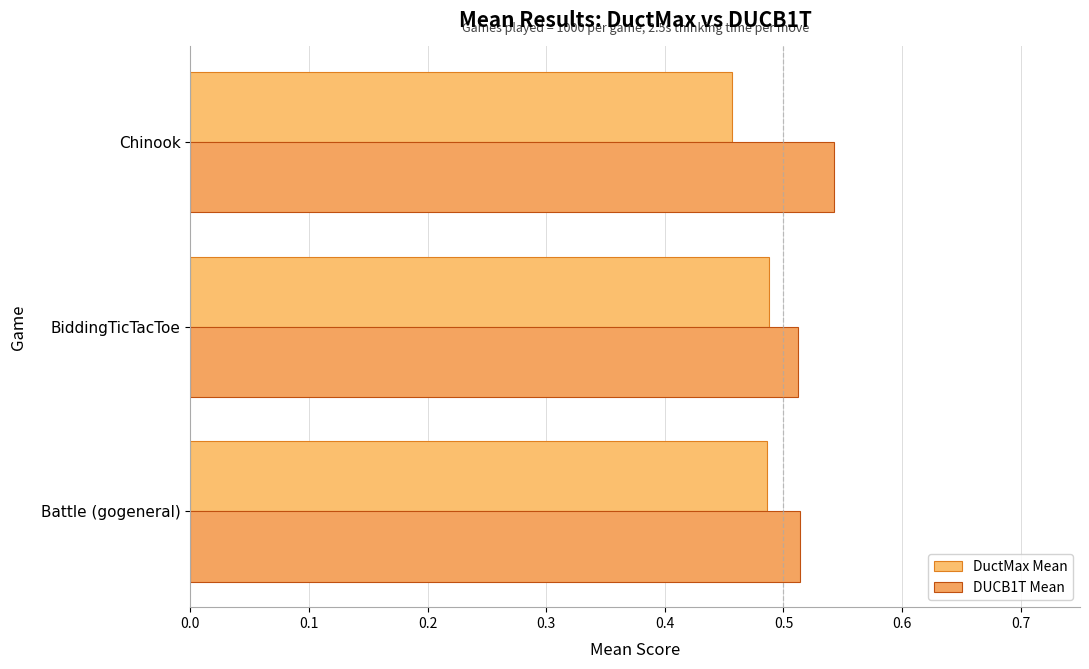

Count the number of categories in the chart.

3